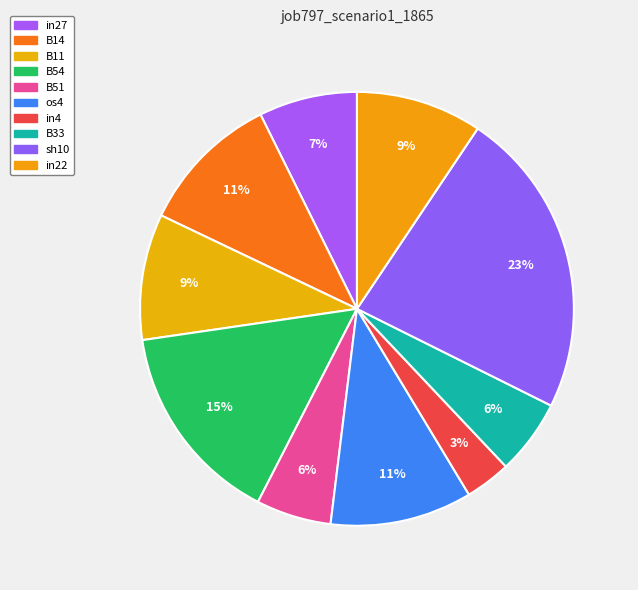

How many segments does this pie chart have?

10